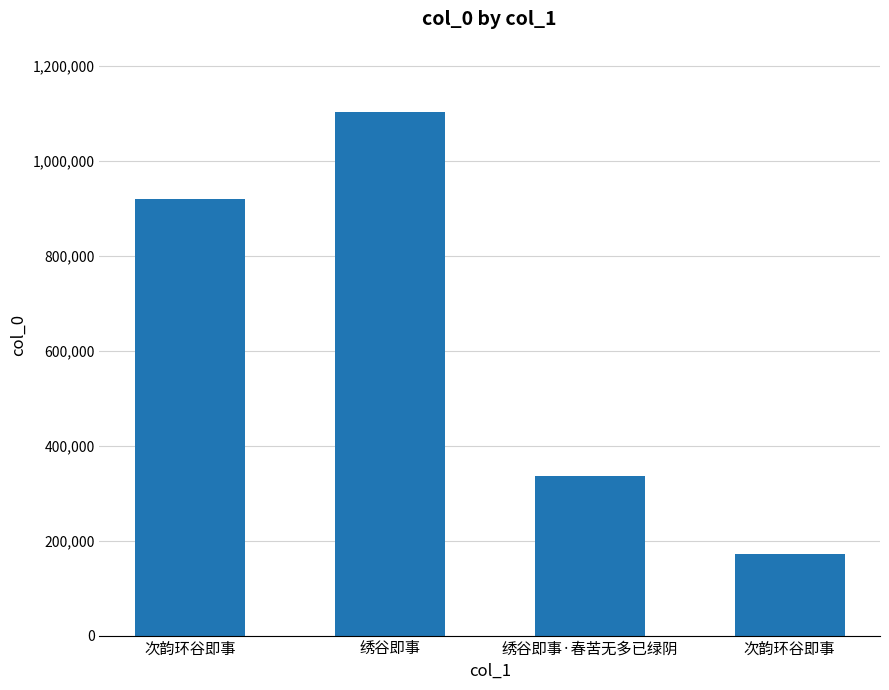

What is the difference between the maximum and minimum values?

930988